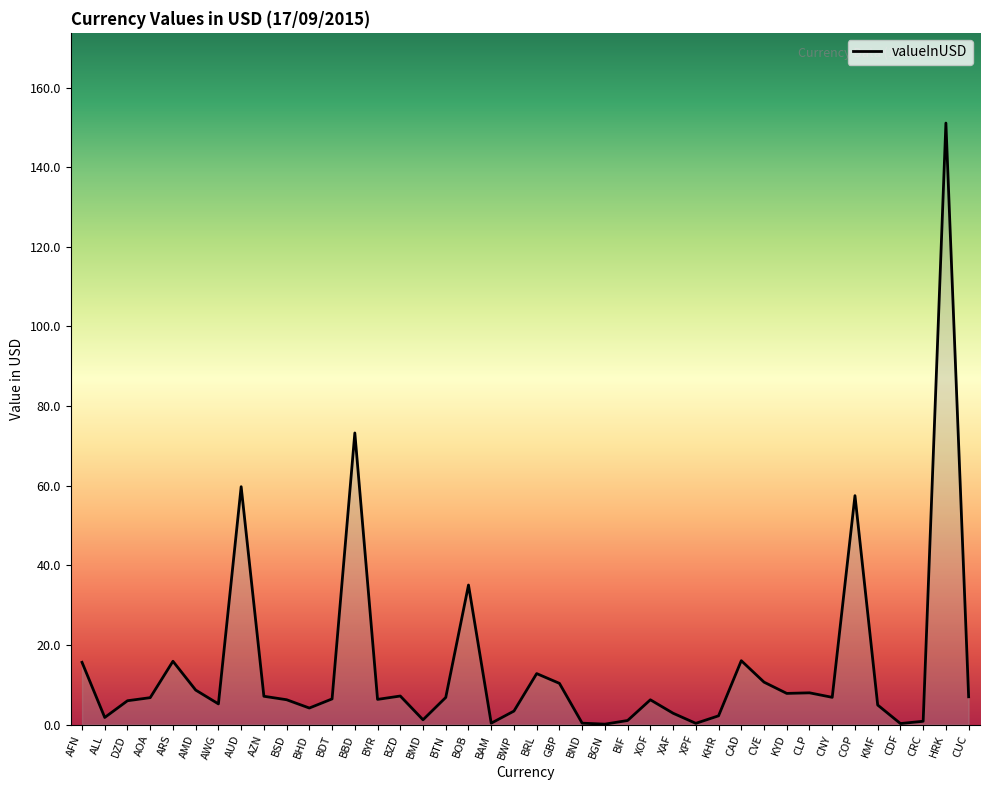

Where is the data nearest to the value 75?

BBD